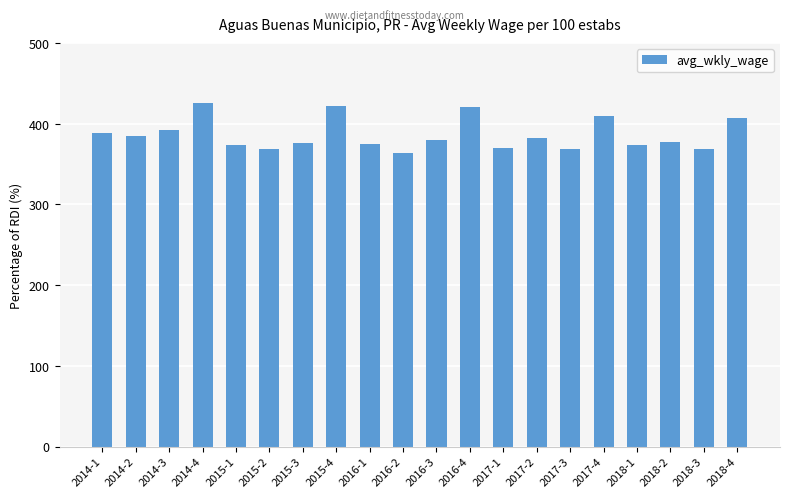

What is the approximate value at 2015-1?

373